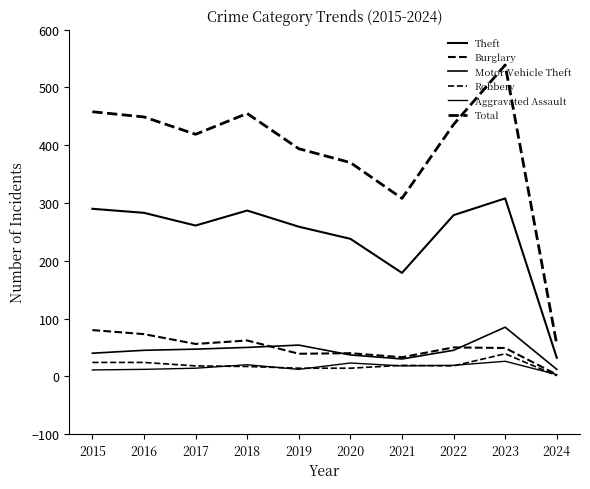

What is the maximum value for Motor Vehicle Theft?

85